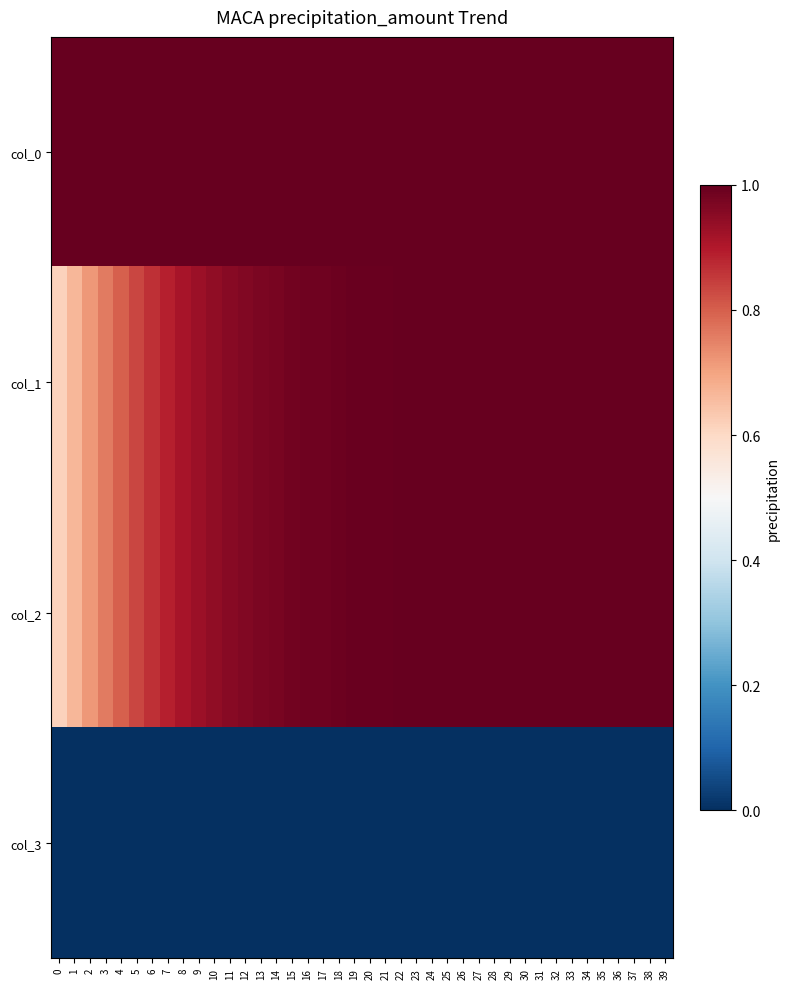

Reading right to left, transcribe all the data shown in this chart.

col_0: 39=1.0	38=1.0	37=1.0	36=1.0	35=1.0	34=1.0	33=1.0	32=1.0	31=1.0	30=1.0	29=1.0	28=1.0	27=1.0	26=1.0	25=1.0	24=1.0	23=1.0	22=1.0	21=1.0	20=1.0	19=1.0	18=1.0	17=1.0	16=1.0	15=1.0	14=1.0	13=1.0	12=1.0	11=1.0	10=1.0	9=1.0	8=1.0	7=1.0	6=1.0	5=1.0	4=1.0	3=1.0	2=1.0	1=1.0	0=1.0
col_1: 39=1.0	38=1.0	37=1.0	36=1.0	35=1.0	34=1.0	33=1.0	32=1.0	31=1.0	30=1.0	29=1.0	28=1.0	27=1.0	26=1.0	25=1.0	24=1.0	23=1.0	22=1.0	21=1.0	20=1.0	19=1.0	18=1.0	17=1.0	16=1.0	15=1.0	14=1.0	13=1.0	12=1.0	11=1.0	10=0.9	9=0.9	8=0.9	7=0.9	6=0.9	5=0.8	4=0.8	3=0.8	2=0.7	1=0.7	0=0.6
col_2: 39=1.0	38=1.0	37=1.0	36=1.0	35=1.0	34=1.0	33=1.0	32=1.0	31=1.0	30=1.0	29=1.0	28=1.0	27=1.0	26=1.0	25=1.0	24=1.0	23=1.0	22=1.0	21=1.0	20=1.0	19=1.0	18=1.0	17=1.0	16=1.0	15=1.0	14=1.0	13=1.0	12=1.0	11=1.0	10=0.9	9=0.9	8=0.9	7=0.9	6=0.9	5=0.8	4=0.8	3=0.8	2=0.7	1=0.7	0=0.6
col_3: 39=0.0	38=0.0	37=0.0	36=0.0	35=0.0	34=0.0	33=0.0	32=0.0	31=0.0	30=0.0	29=0.0	28=0.0	27=0.0	26=0.0	25=0.0	24=0.0	23=0.0	22=0.0	21=0.0	20=0.0	19=0.0	18=0.0	17=0.0	16=0.0	15=0.0	14=0.0	13=0.0	12=0.0	11=0.0	10=0.0	9=0.0	8=0.0	7=0.0	6=0.0	5=0.0	4=0.0	3=0.0	2=0.0	1=0.0	0=0.0